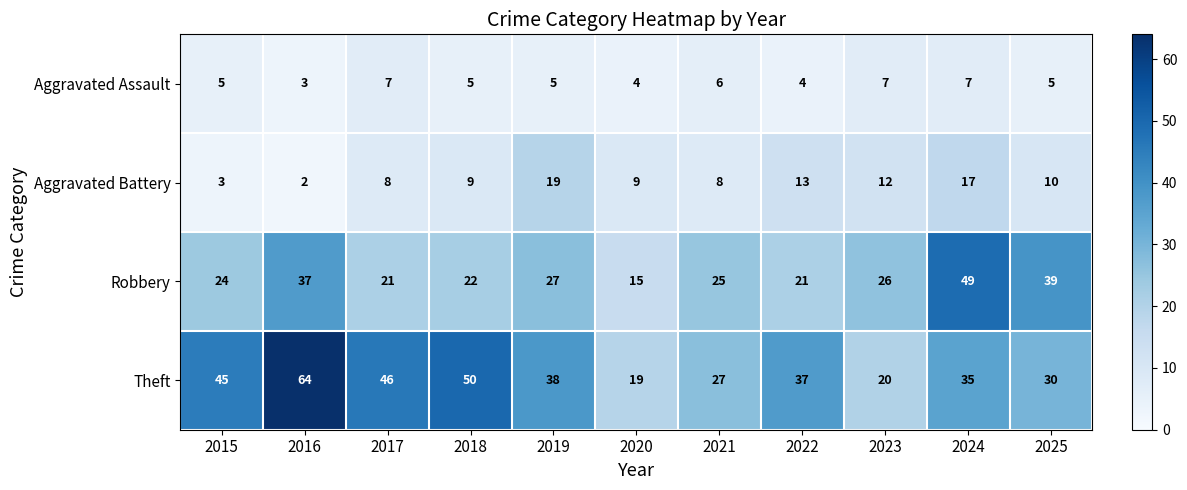

What is the sum of the Robbery values at 2020 and 2015?

39